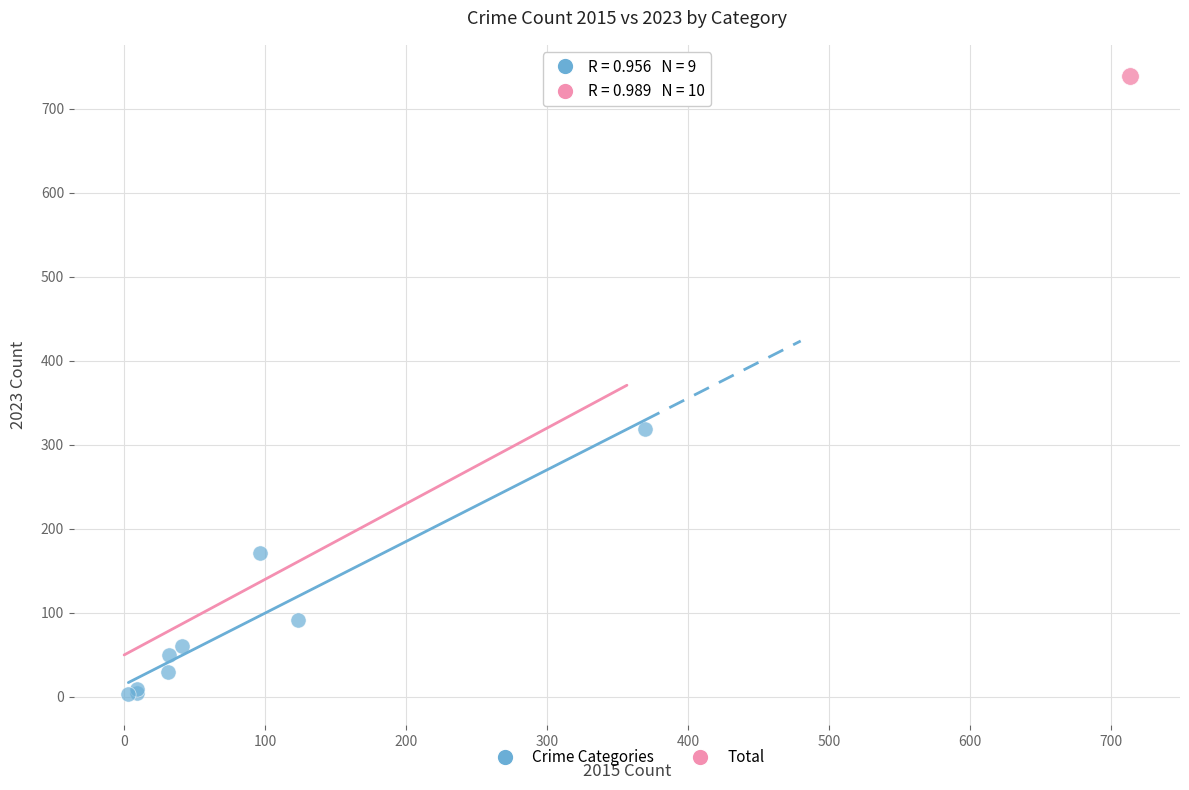

What are all the series names shown in the legend?

Crime Categories, Total